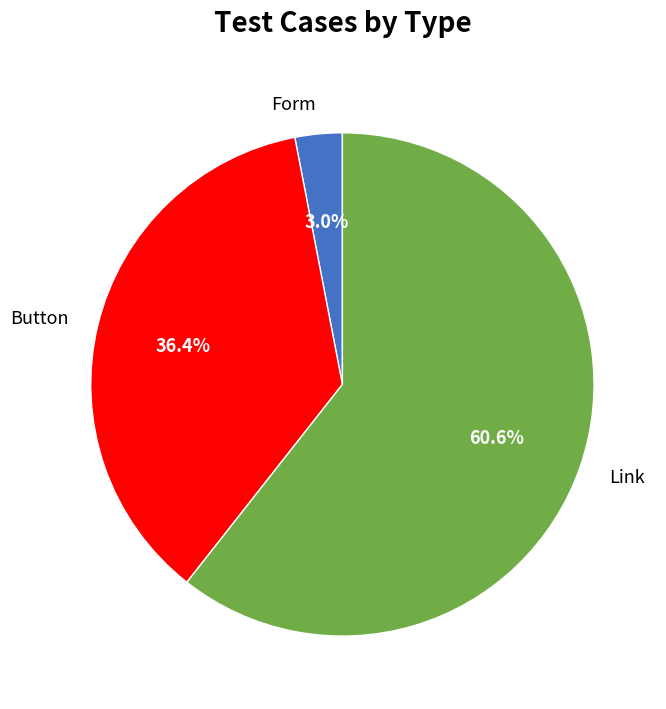

Rank the categories by value from highest to lowest.

Link, Button, Form